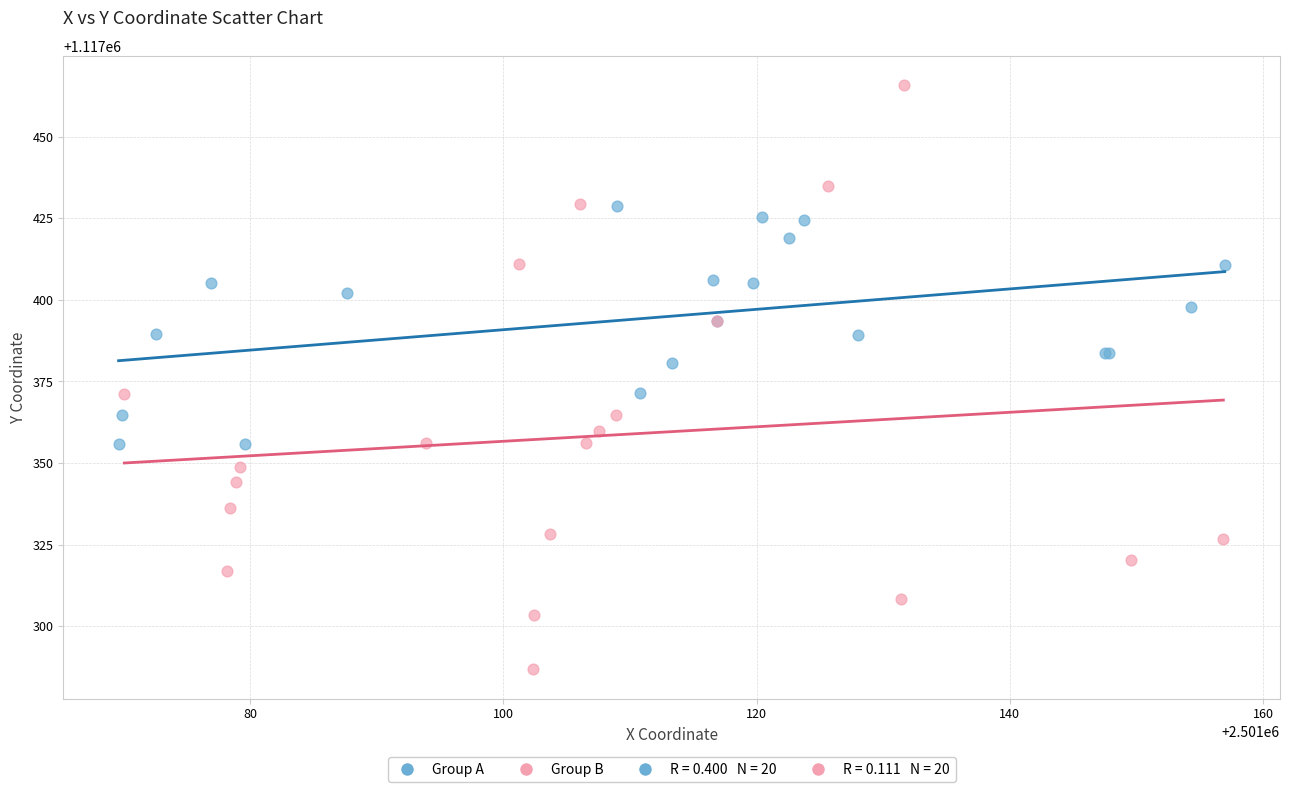

Which series contains the lowest Y value?

Group B